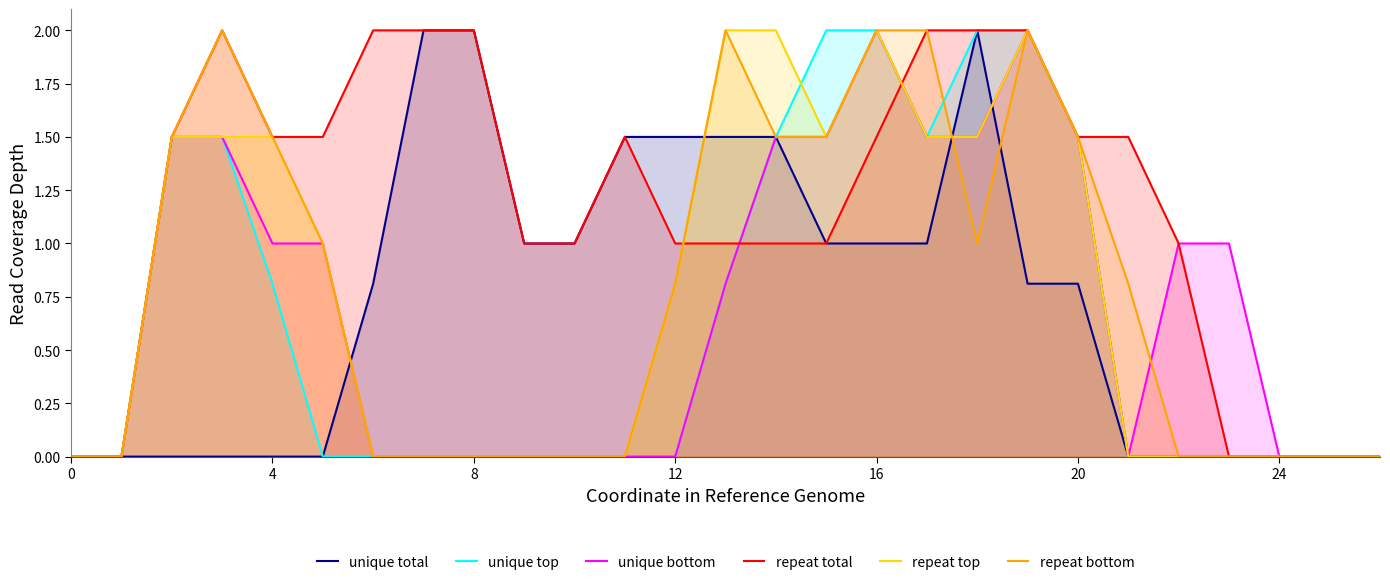

How many positive values does the repeat bottom series have?

14